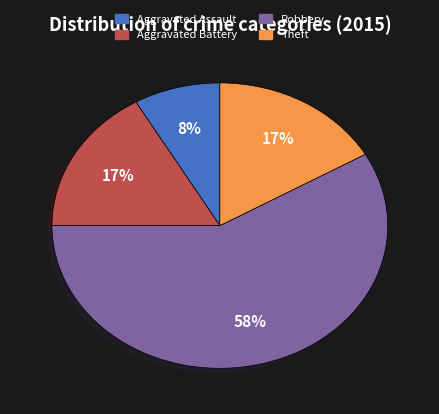

How many segments does this pie chart have?

4